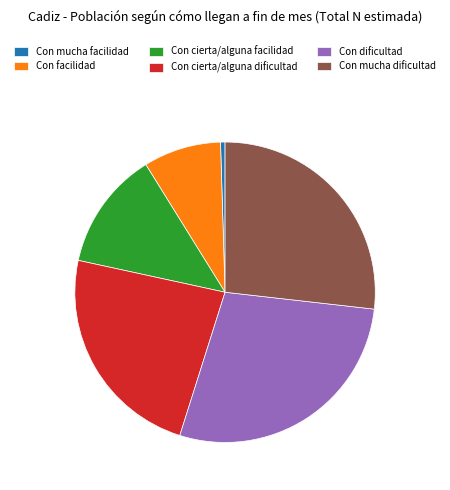

How many segments does this pie chart have?

6